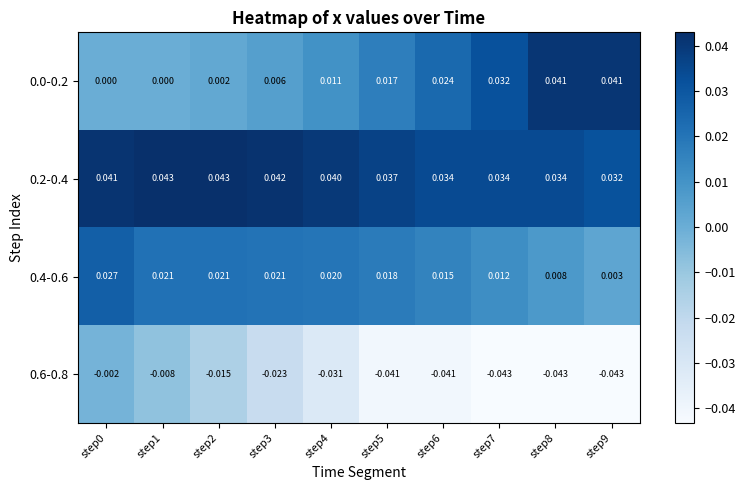

Which series has the widest spread of values?

0.6-0.8